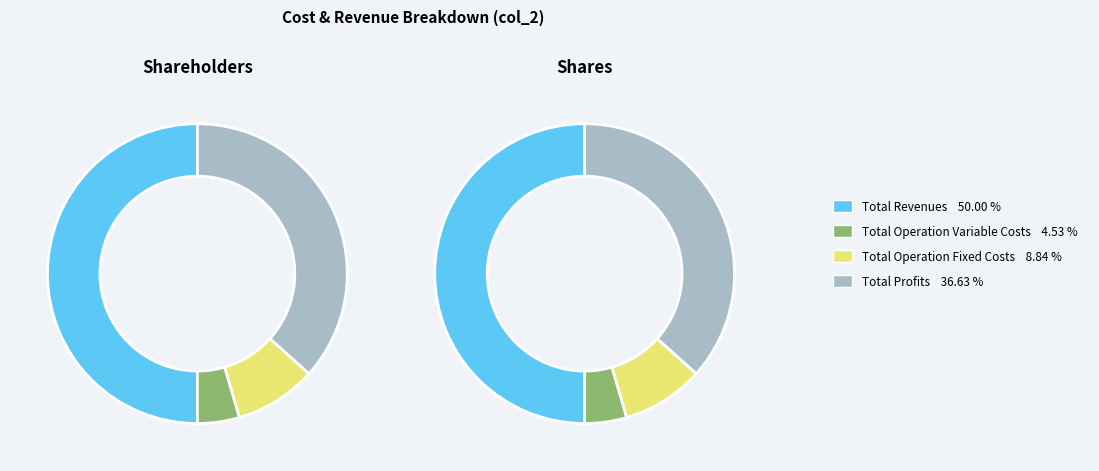

True or false: Total Operation Fixed Costs accounts for 9% of the total.

True